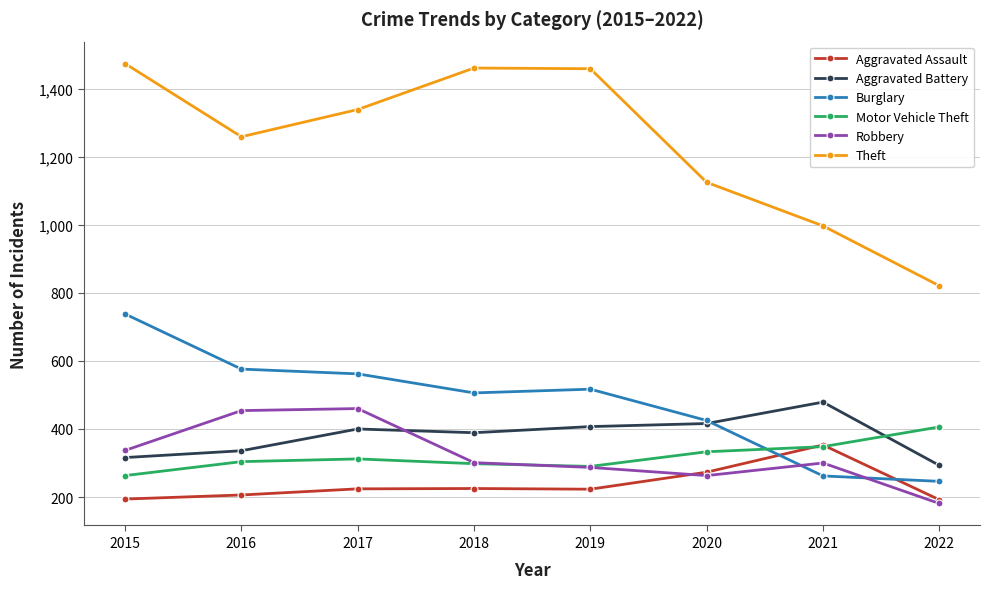

What is the value of the Theft point at the 4th from the left?

1461